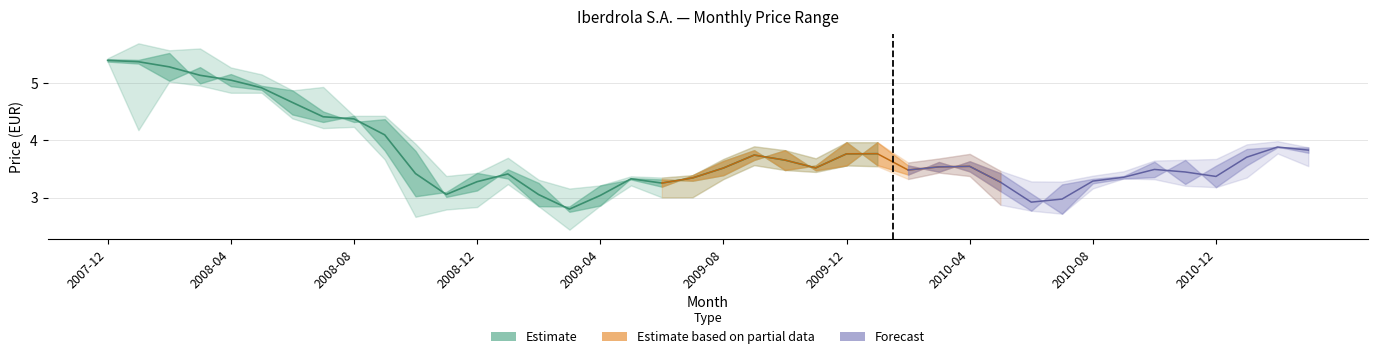

Reading right to left, list all the values displayed in this chart.

Opening Price: 3.9	3.9	3.6	3.2	3.7	3.4	3.3	3.3	2.7	3.1	3.4	3.6	3.5	3.6	4.0	3.6	3.5	3.8	3.7	3.4	3.3	3.3	3.3	2.9	2.8	3.3	3.5	3.1	3.0	3.8	4.4	4.3	4.5	4.9	5.0	5.2	5.0	5.5	5.4	5.4
Closing Price: 3.8	3.9	3.8	3.6	3.2	3.6	3.4	3.3	3.2	2.8	3.1	3.5	3.6	3.4	3.6	4.0	3.6	3.5	3.8	3.6	3.4	3.2	3.3	3.2	2.8	2.9	3.3	3.4	3.1	3.0	3.8	4.4	4.3	4.5	4.9	4.9	5.3	5.0	5.3	5.4
Highest Price: 3.9	4.0	3.9	3.7	3.7	3.6	3.5	3.4	3.3	3.3	3.5	3.8	3.7	3.6	4.0	4.0	3.7	3.8	3.9	3.7	3.4	3.4	3.4	3.2	3.2	3.3	3.7	3.4	3.4	3.9	4.4	4.4	4.9	4.9	5.2	5.3	5.6	5.6	5.7	5.4
Lowest Price: 3.6	3.8	3.4	3.2	3.2	3.3	3.3	3.2	2.7	2.8	2.9	3.4	3.4	3.3	3.5	3.6	3.4	3.5	3.6	3.3	3.0	3.0	3.2	2.9	2.4	2.9	3.2	2.8	2.8	2.7	3.7	4.2	4.2	4.4	4.8	4.8	5.0	5.0	4.2	5.4